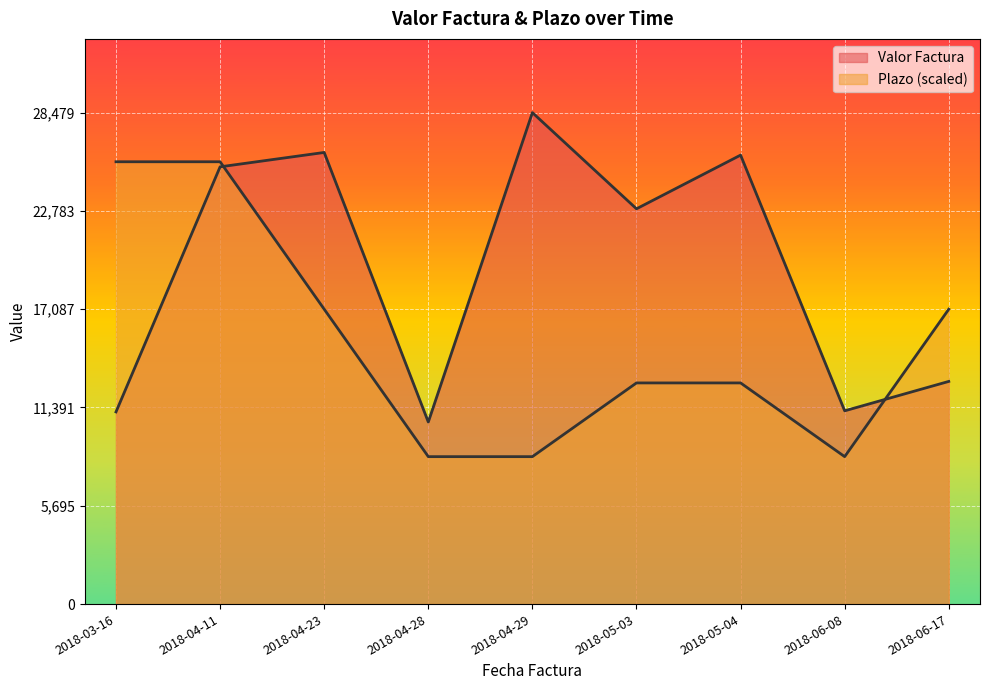

The value of Valor Factura at 2018-04-28 is 10550.0. True or false?

True